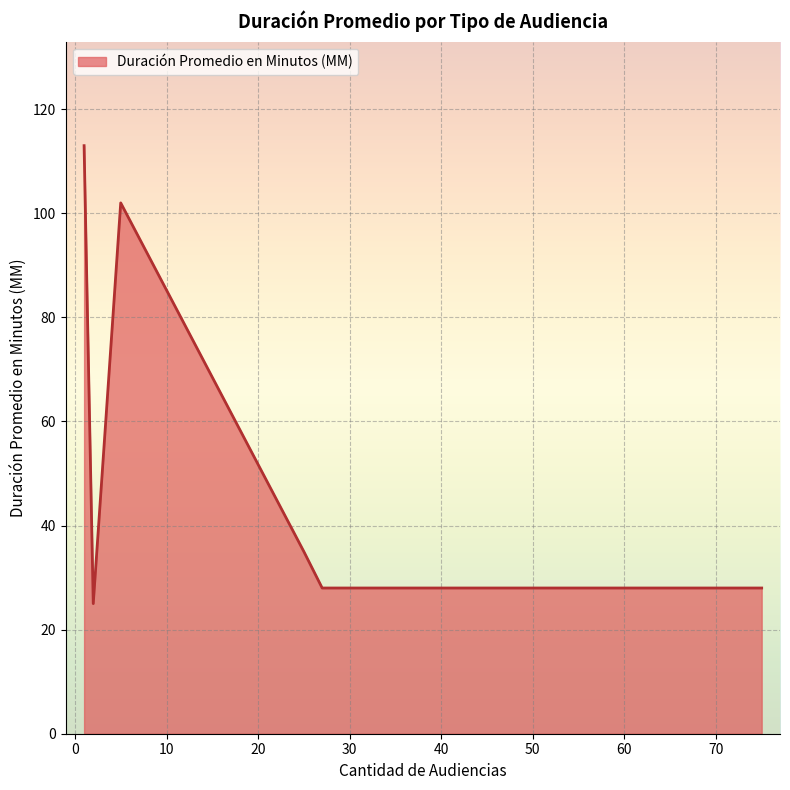

True or false: the data has more than 1 interior local peaks.

False